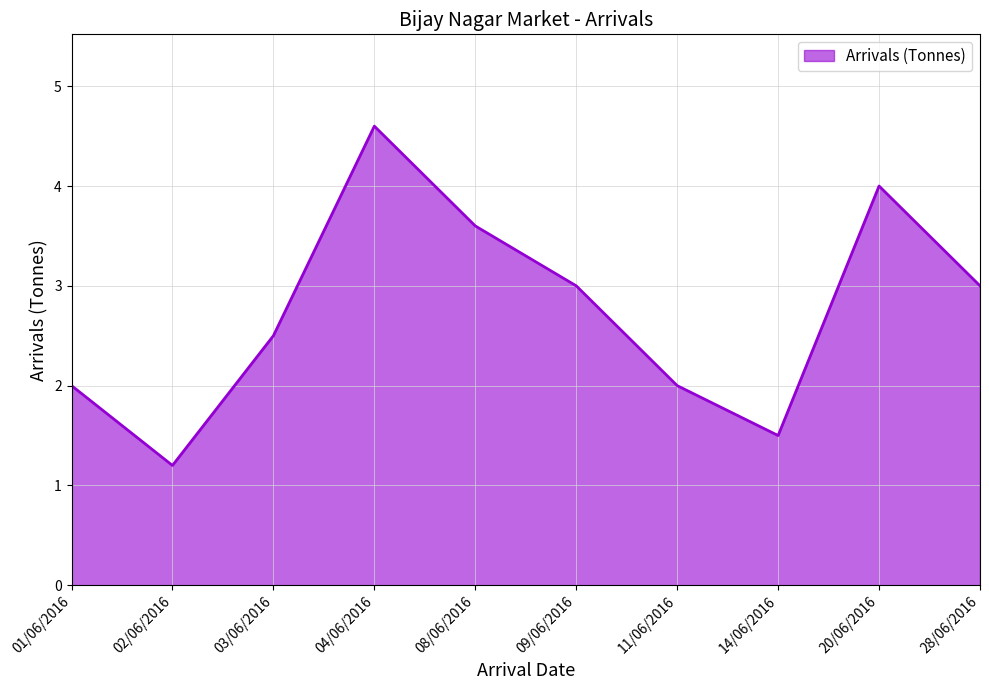

What position from the left is 11/06/2016?

7